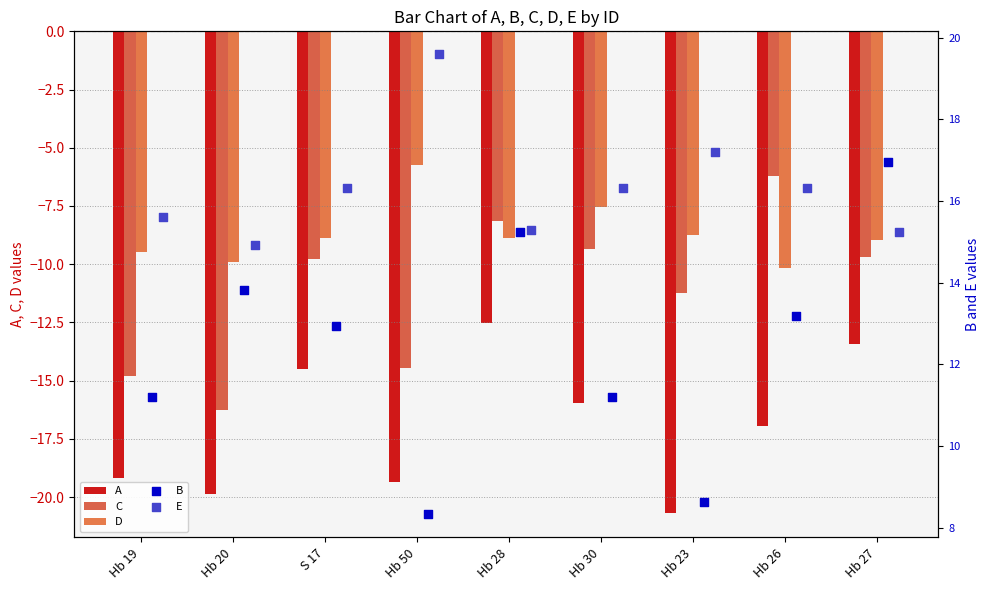

Which series contains the lowest Y value?

A